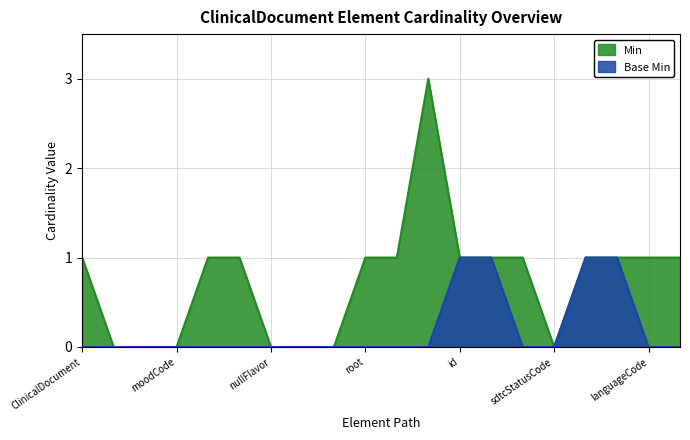

Does the chart have visible grid lines?

Yes